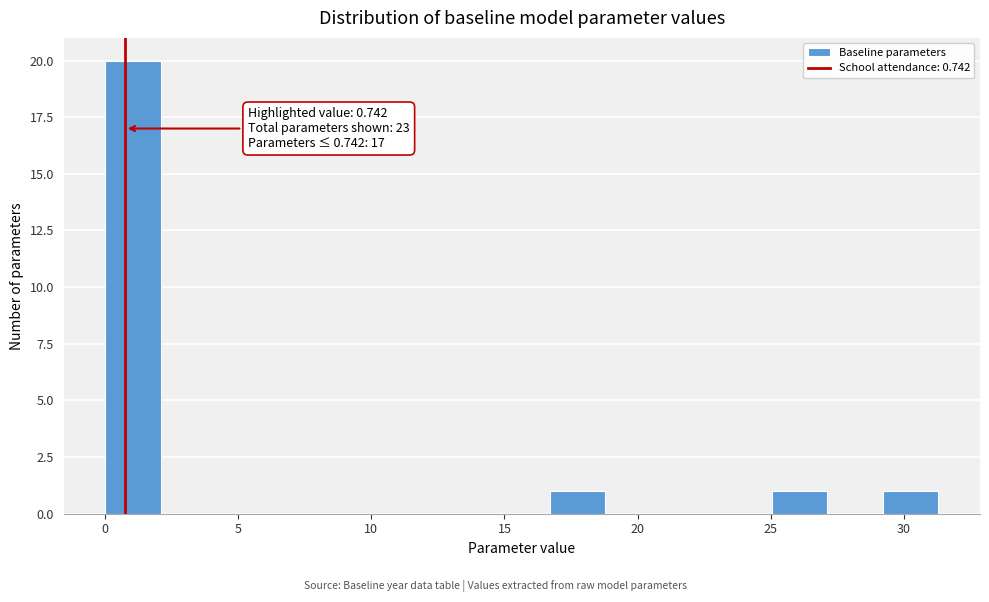

Which range on the x-axis has the tallest bar?

0.0 to 2.0